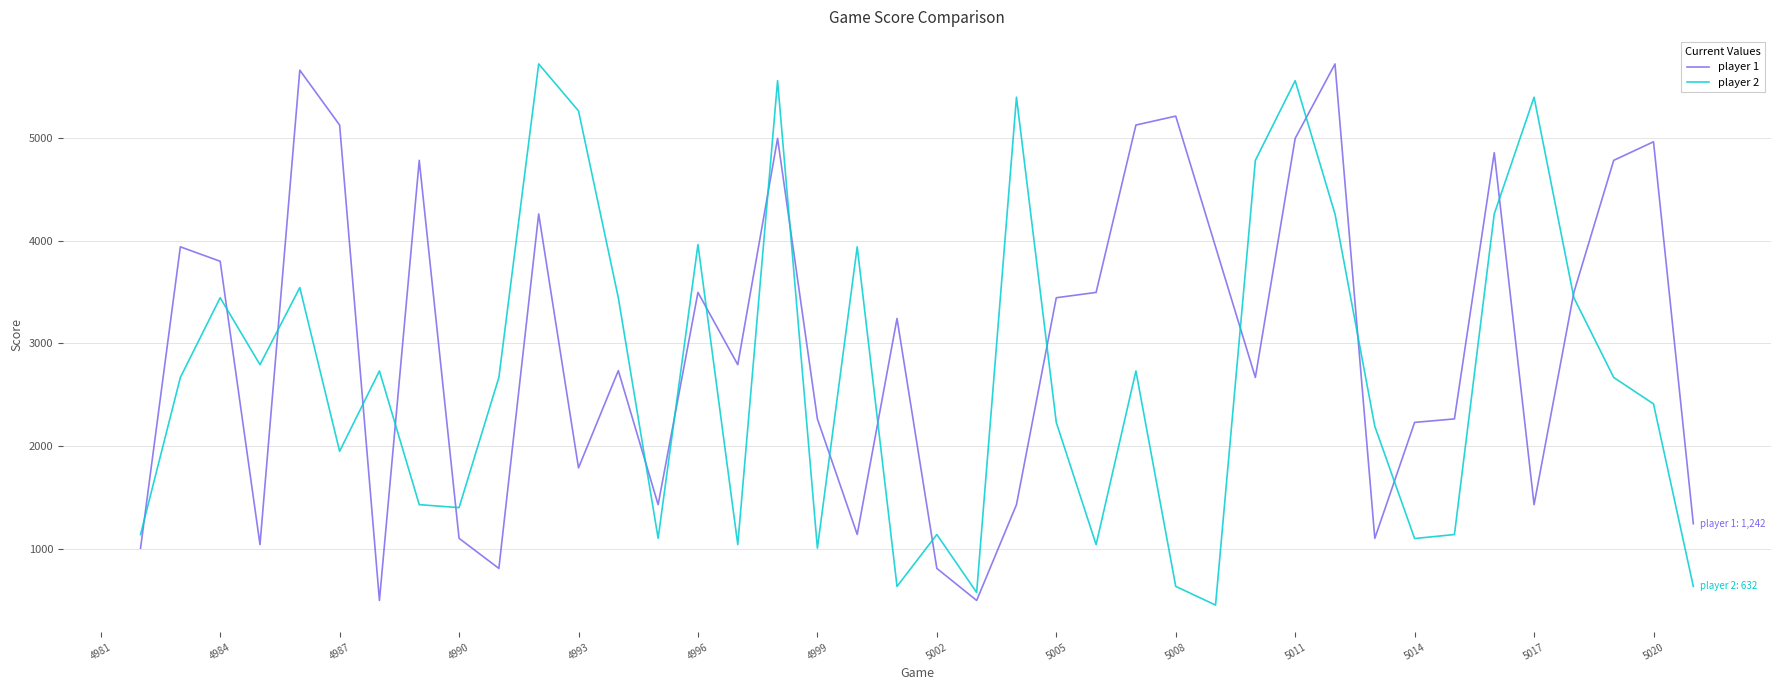

How many values in the player 1 series are below 3241?

20